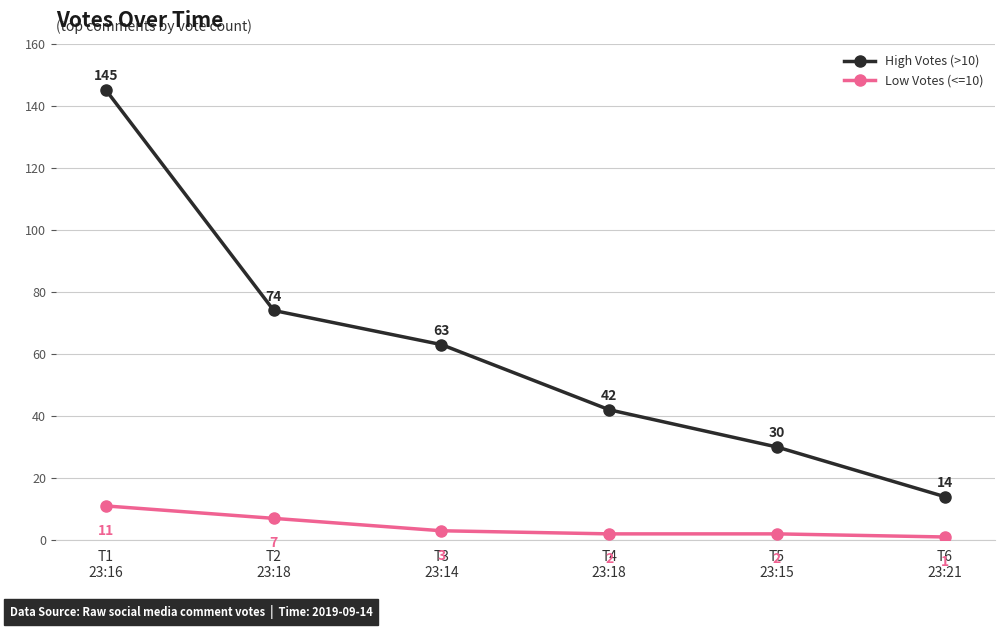

True or false: High Votes (>10) has more than 2 interior local peaks.

False